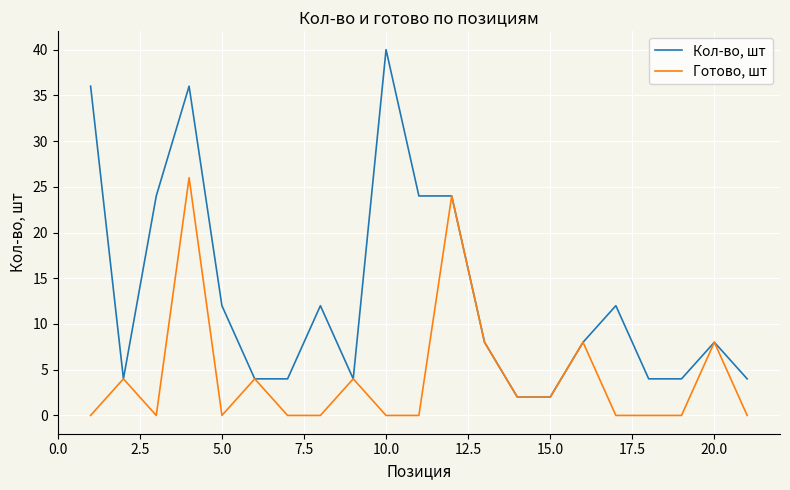

Rank the series by their average value, from highest to lowest.

Кол-во, шт, Готово, шт